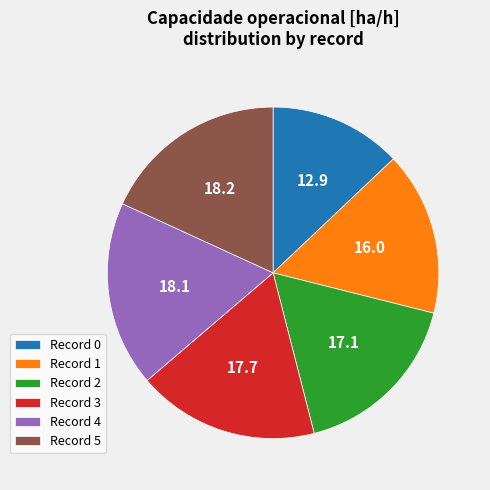

Does any single category account for the majority?

No